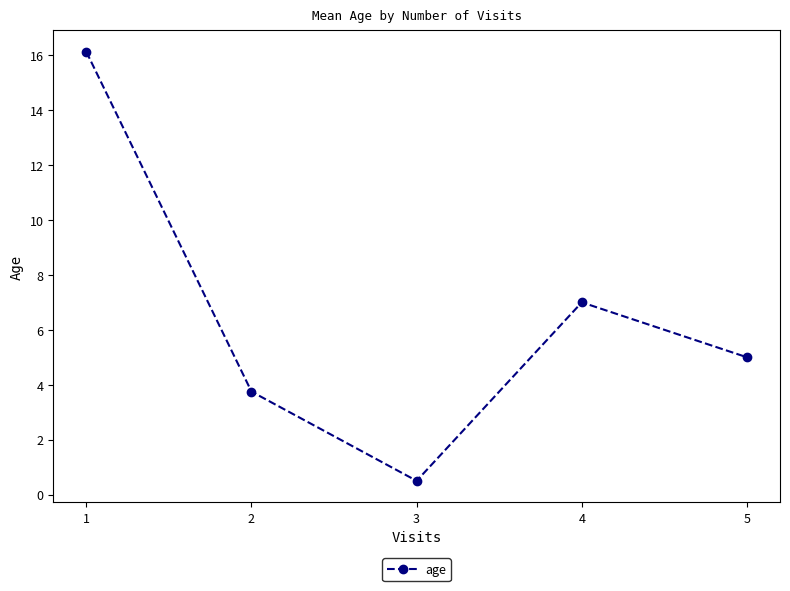

Reading right to left, transcribe all the data shown in this chart.

5.0	7.0	0.5	3.8	16.1